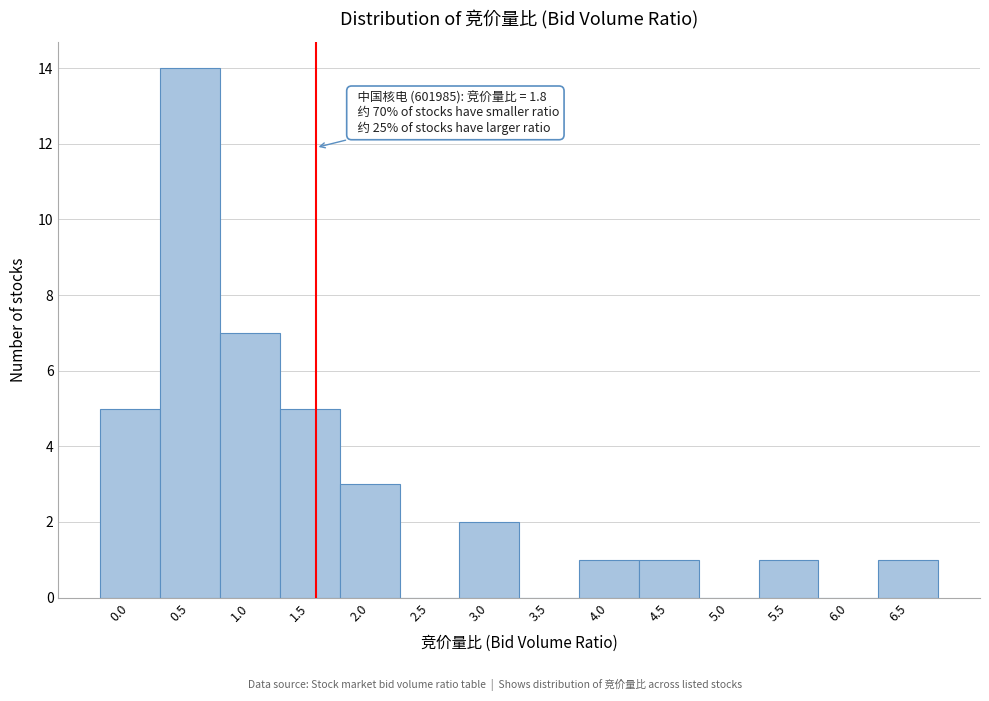

Reading right to left, extract all data points from this chart.

6.5=1	6.0=0	5.5=1	5.0=0	4.5=1	4.0=1	3.5=0	3.0=2	2.5=0	2.0=3	1.5=5	1.0=7	0.5=14	0.0=5